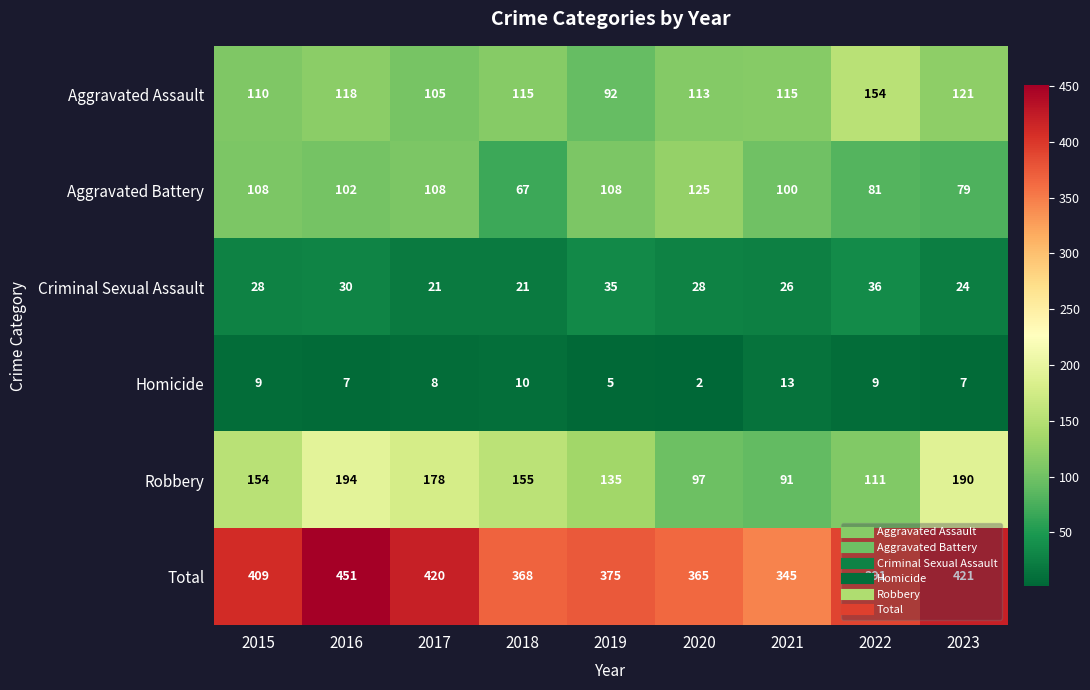

What is the sum of the Homicide values at 2016 and 2020?

9